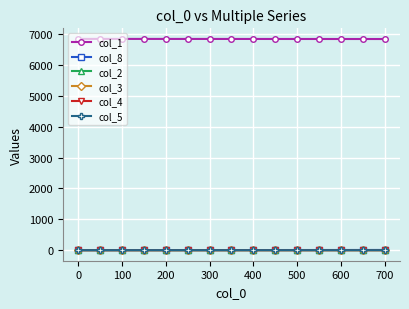

What is the maximum value shown in the chart?

6840.0